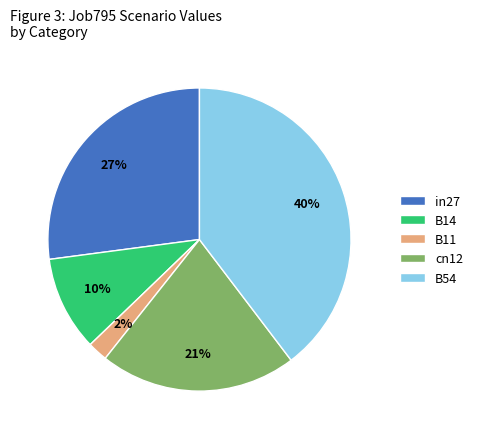

Which has a higher value, B14 or cn12?

cn12